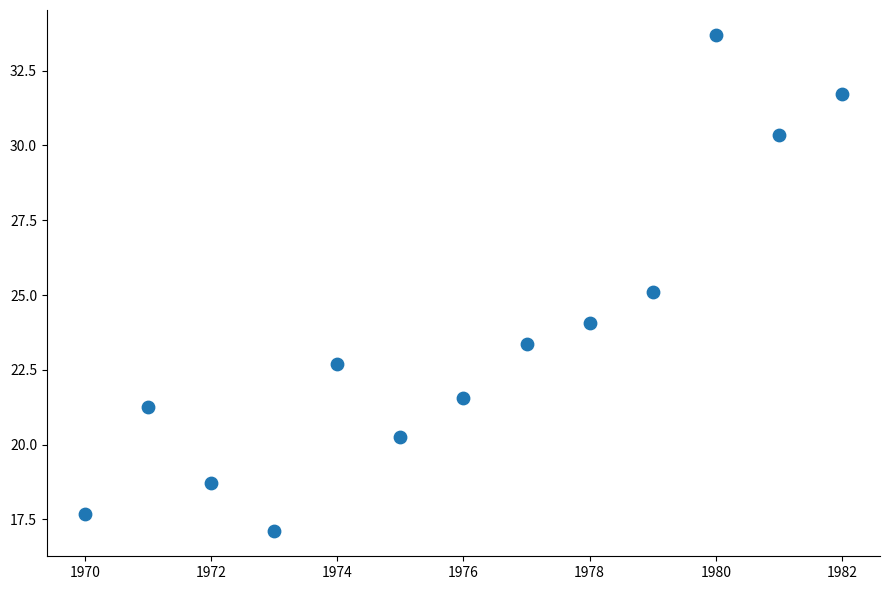

What is the range of X values (max minus min)?

12.0